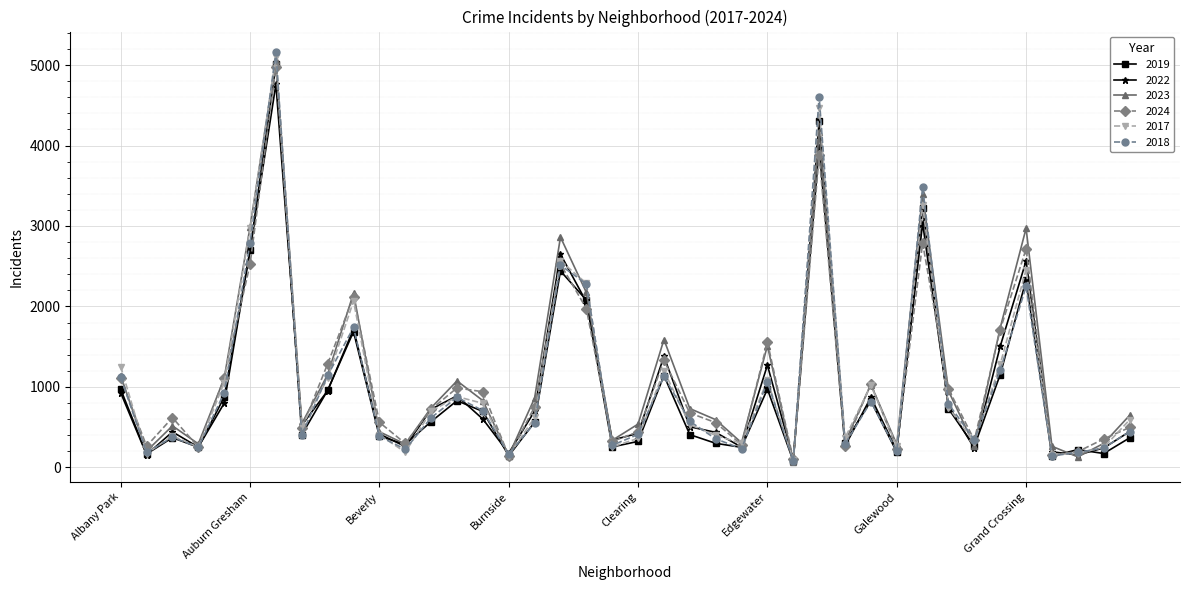

Which series has the largest range (max minus min)?

2018